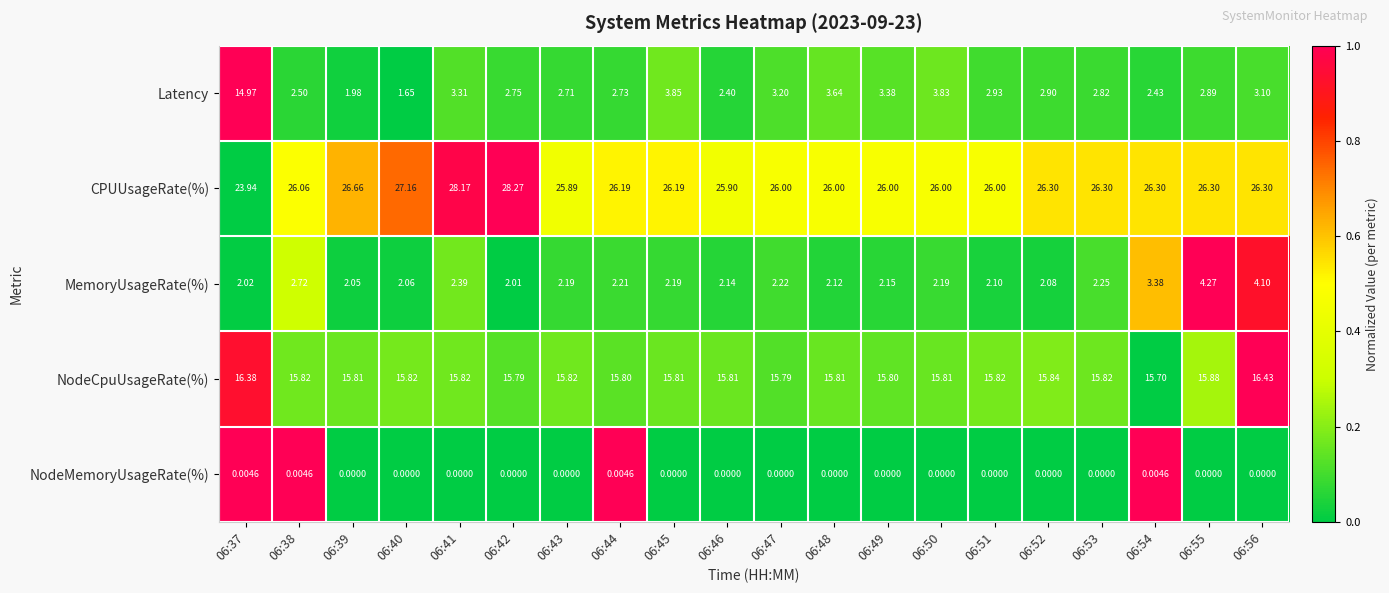

Which series has the largest total across all categories?

CPUUsageRate(%)